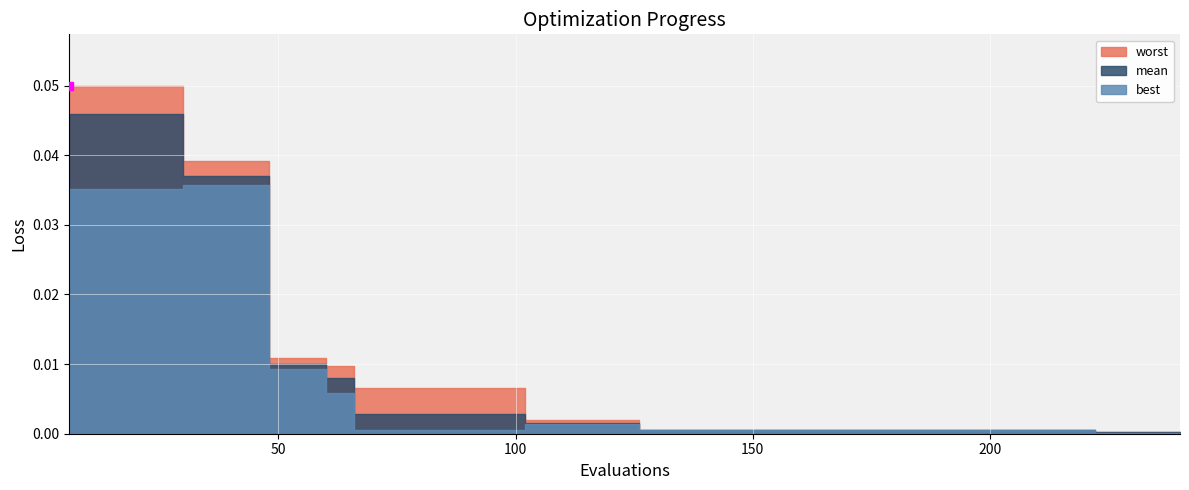

True or false: mean has a value of 0.0 at 204.

True